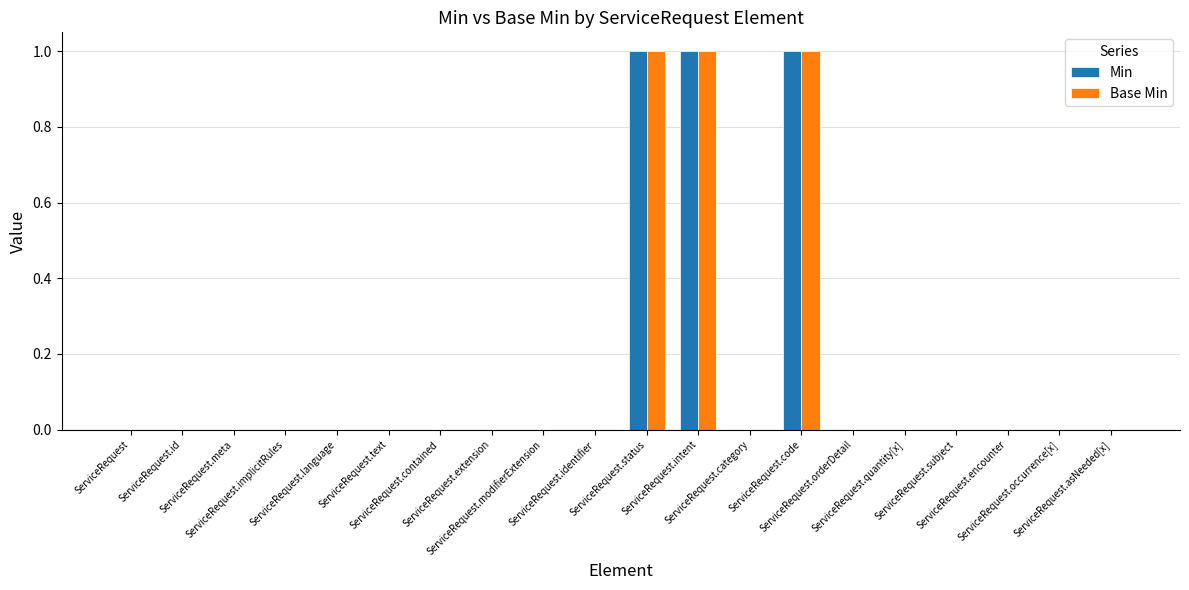

Reading right to left, what are all the values shown in this chart?

Min: 0	0	0	0	0	0	1	0	1	1	0	0	0	0	0	0	0	0	0	0
Base Min: 0	0	0	0	0	0	1	0	1	1	0	0	0	0	0	0	0	0	0	0